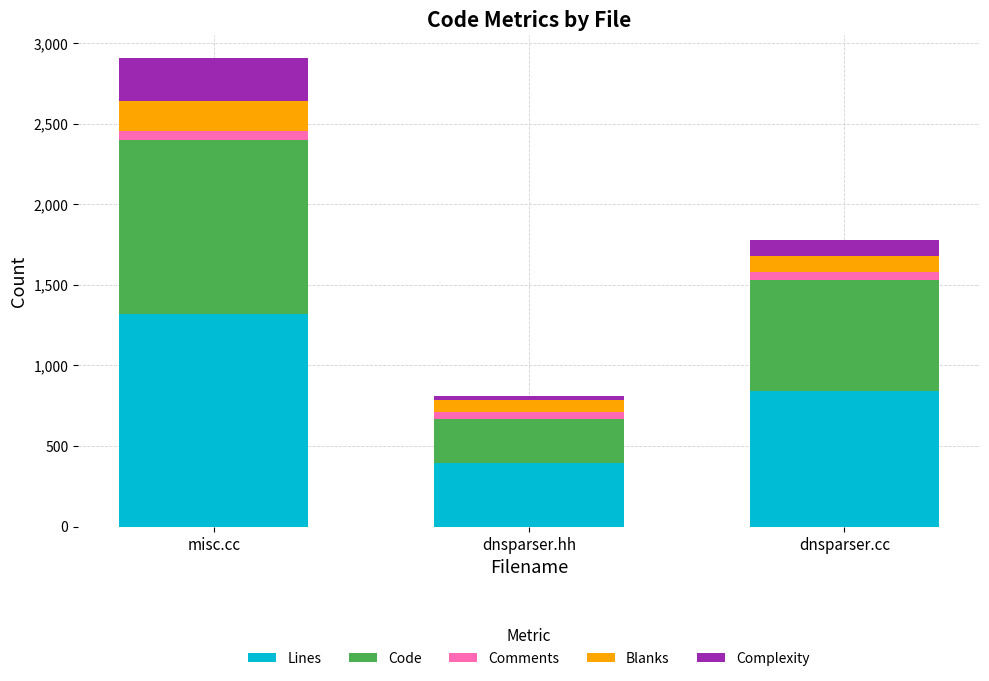

What is the value of the Lines bar at the 1st from the left?

1321